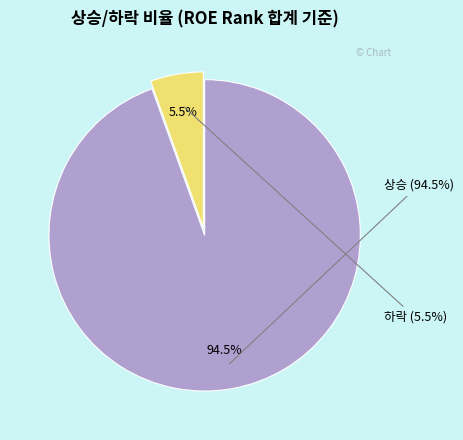

Which category accounts for the majority?

상승